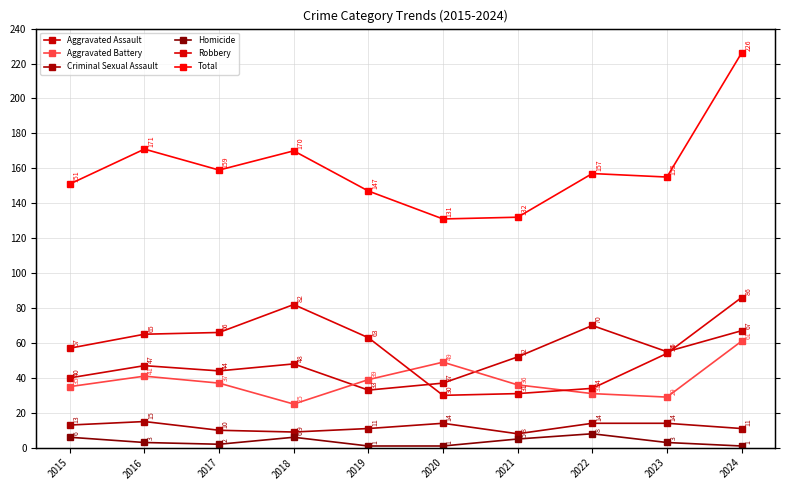

Rank the categories by Robbery value from highest to lowest.

2024, 2018, 2017, 2016, 2019, 2015, 2023, 2022, 2021, 2020